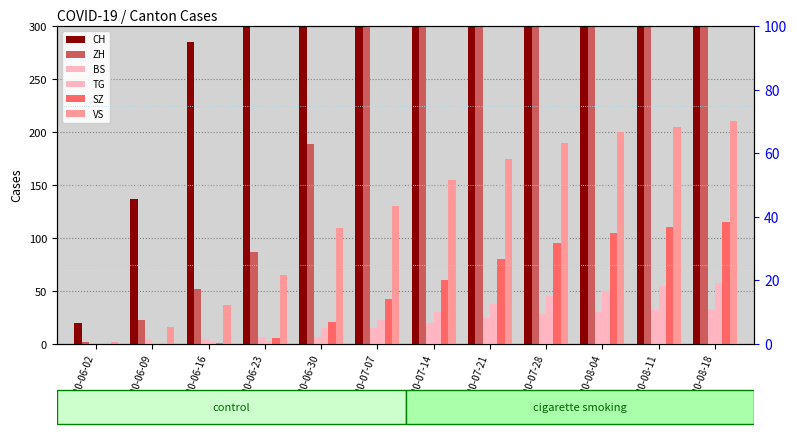

The value of VS at 2020-07-14 is 242. True or false?

False